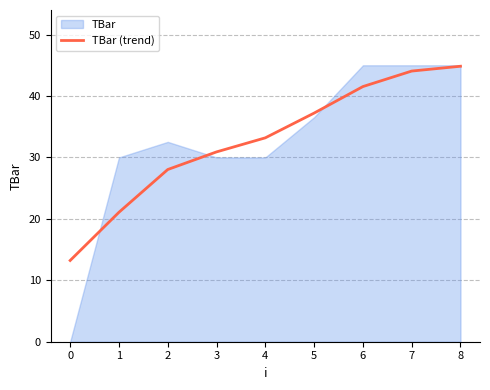

Is it true that the value at 4 is 45.6?

False